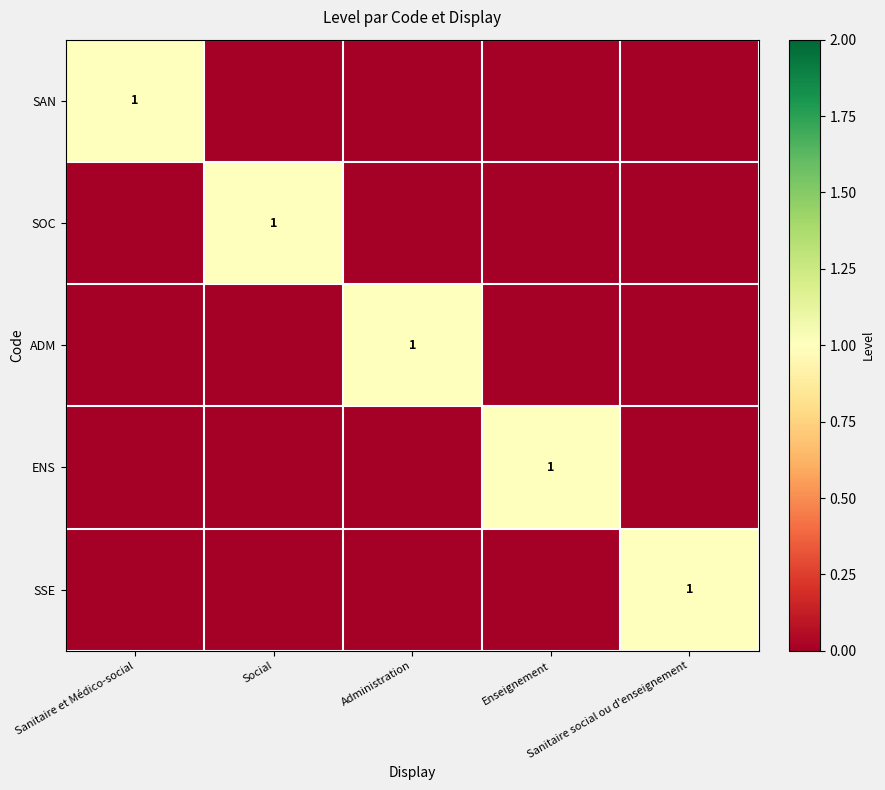

The SOC series shows 0 at Administration. True or false?

True